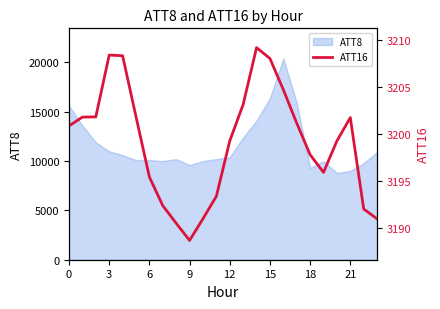

What is the greatest value displayed?

3209.2